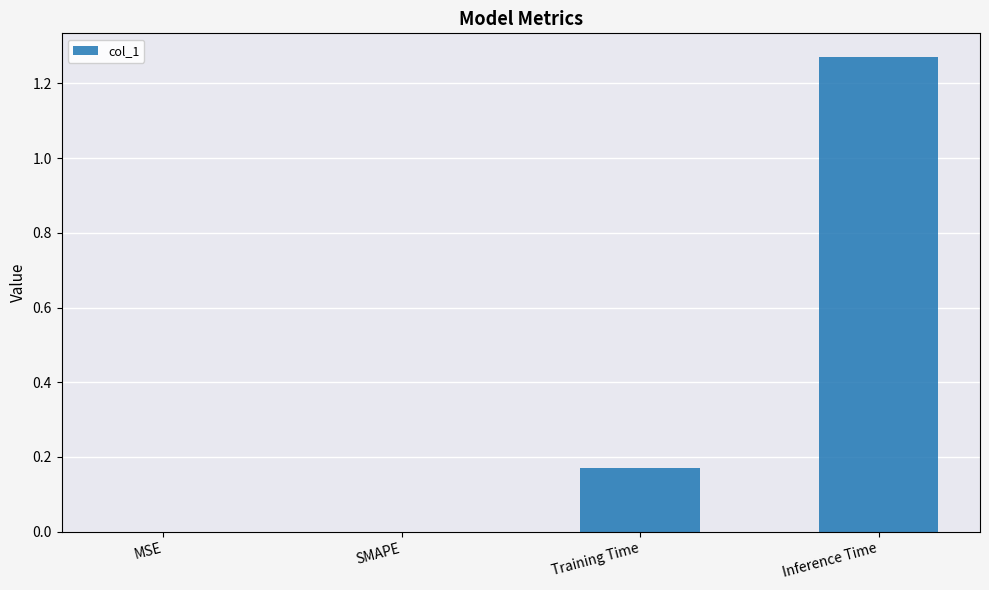

Between MSE and Inference Time, which is larger?

Inference Time